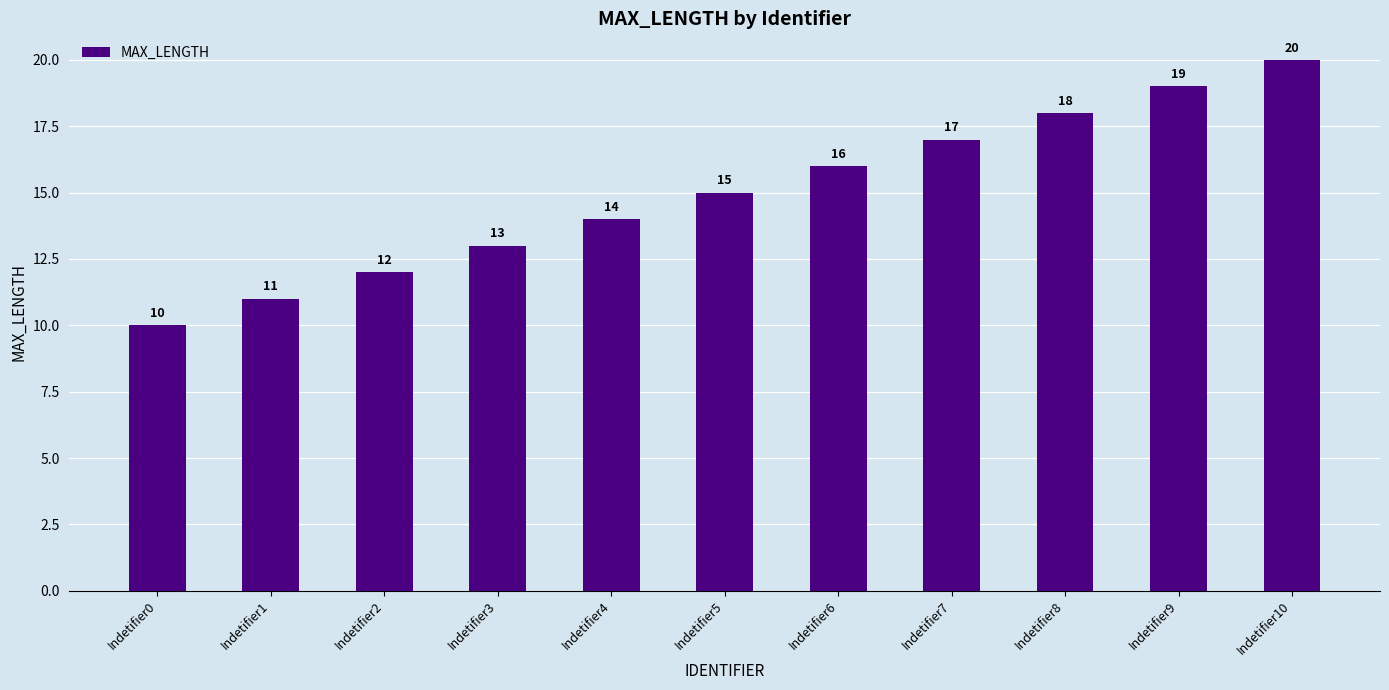

What is the maximum value shown in the chart?

20